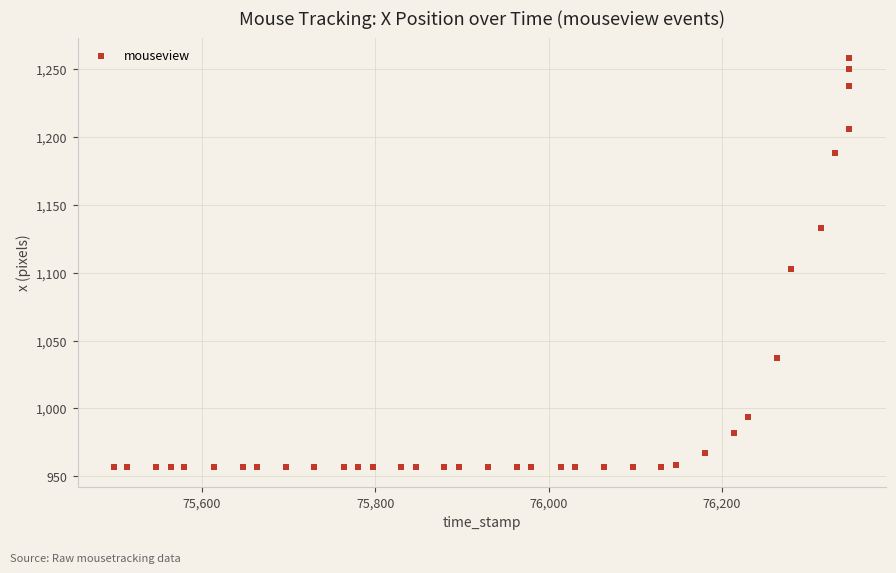

What Y value in the scatter plot is closest to 1107?

1103